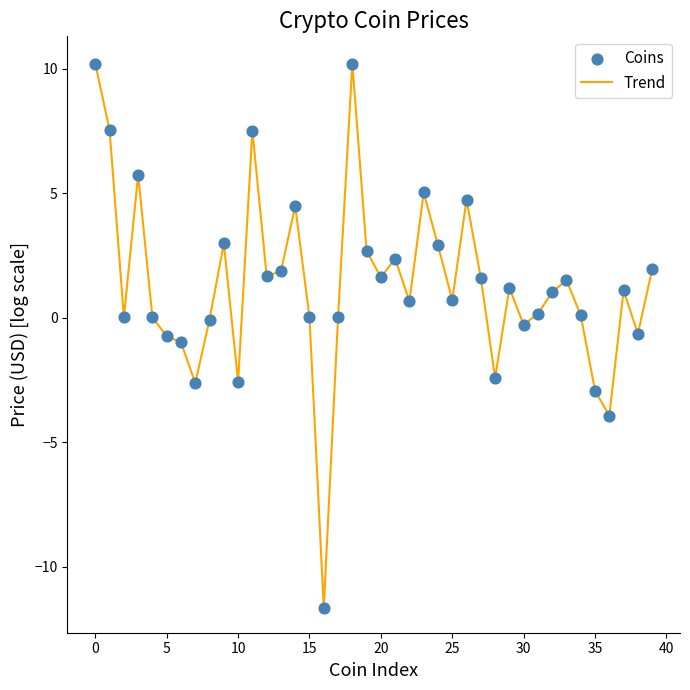

What is the difference between the maximum and minimum values?

21.9